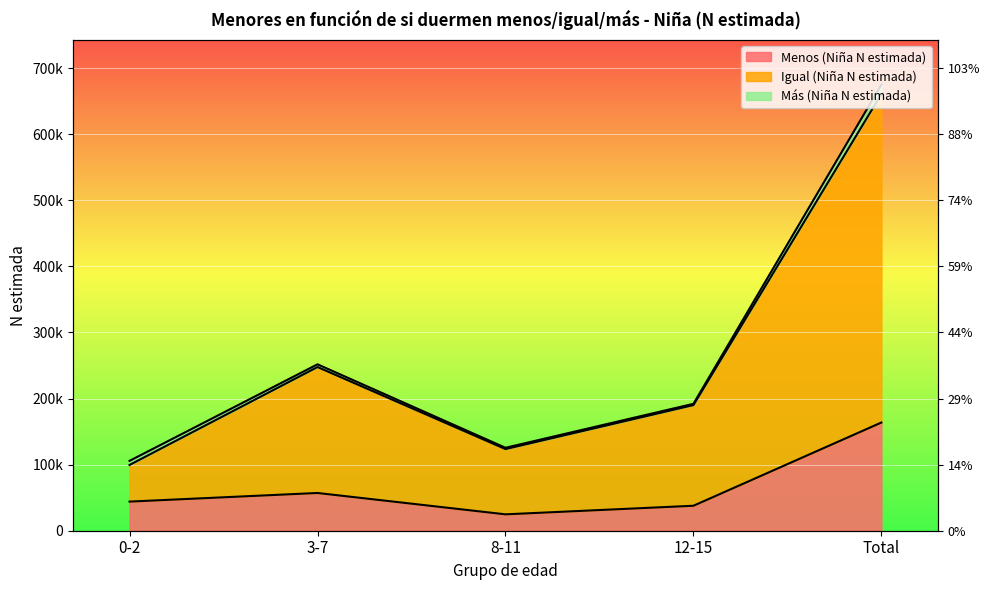

Which series changed the most between 3-7 and Total?

Igual (Niña N estimada)